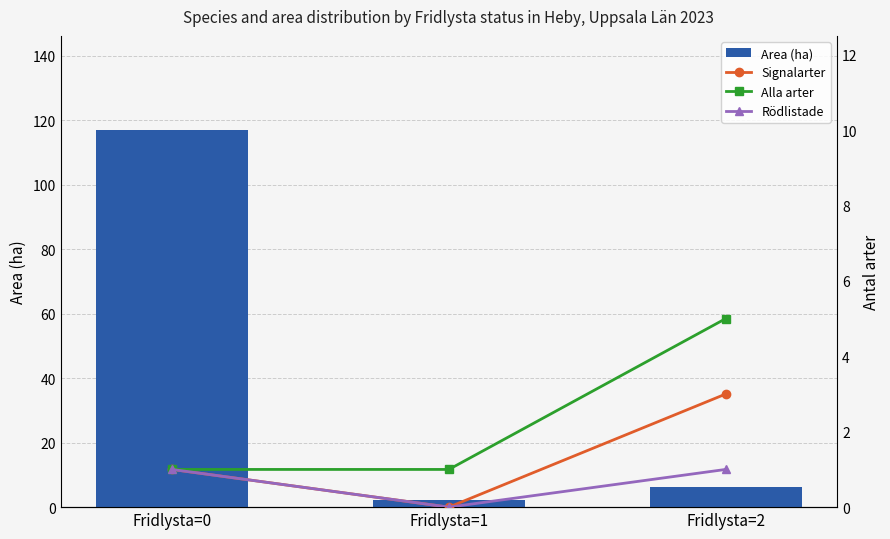

True or false: Signalarter has a value of 3.9 at Fridlysta=2.

False